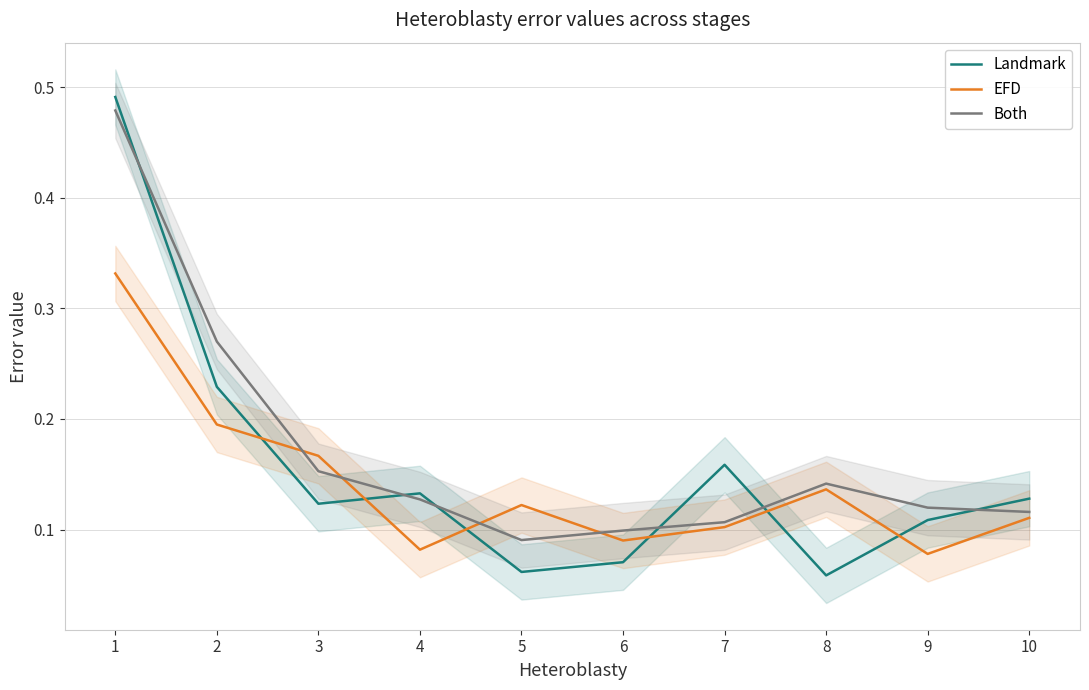

Rank the series at 9 from highest to lowest value.

Both, Landmark, EFD